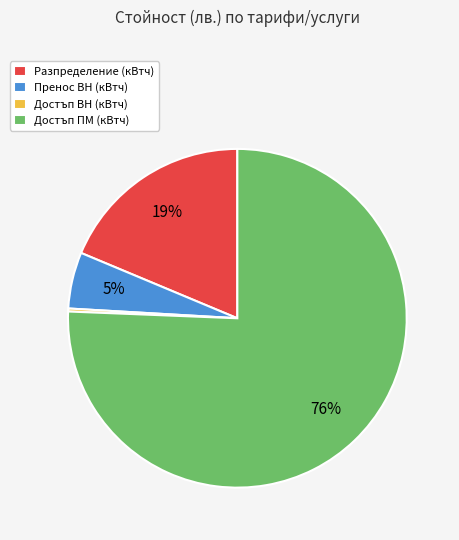

To the nearest percent, what is the average slice percentage?

25%